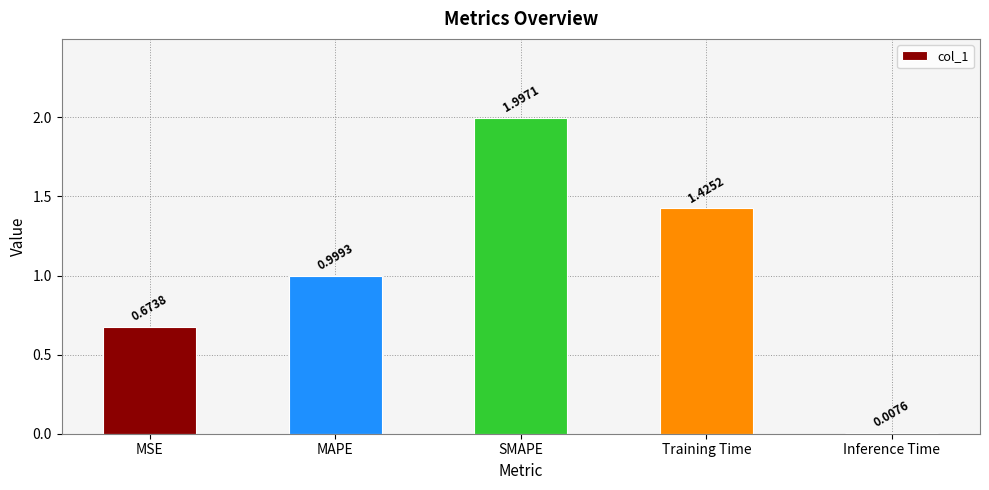

How many bars are there in total?

5